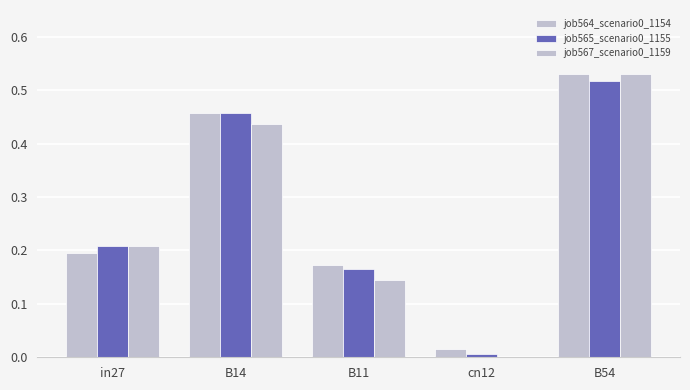

How many groups of bars are there?

5